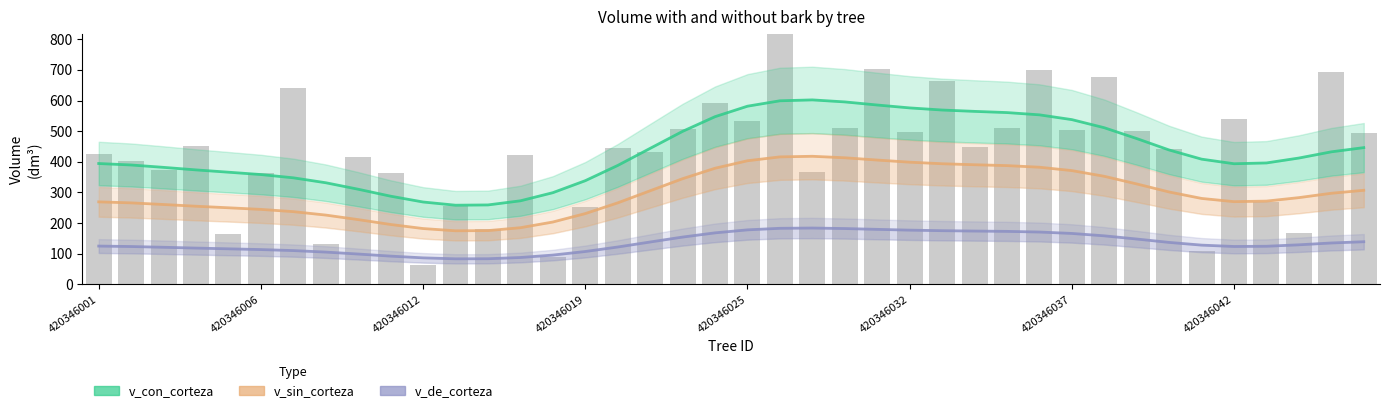

What is the difference between the second highest and minimum values in the v_sin_corteza series?

241.2